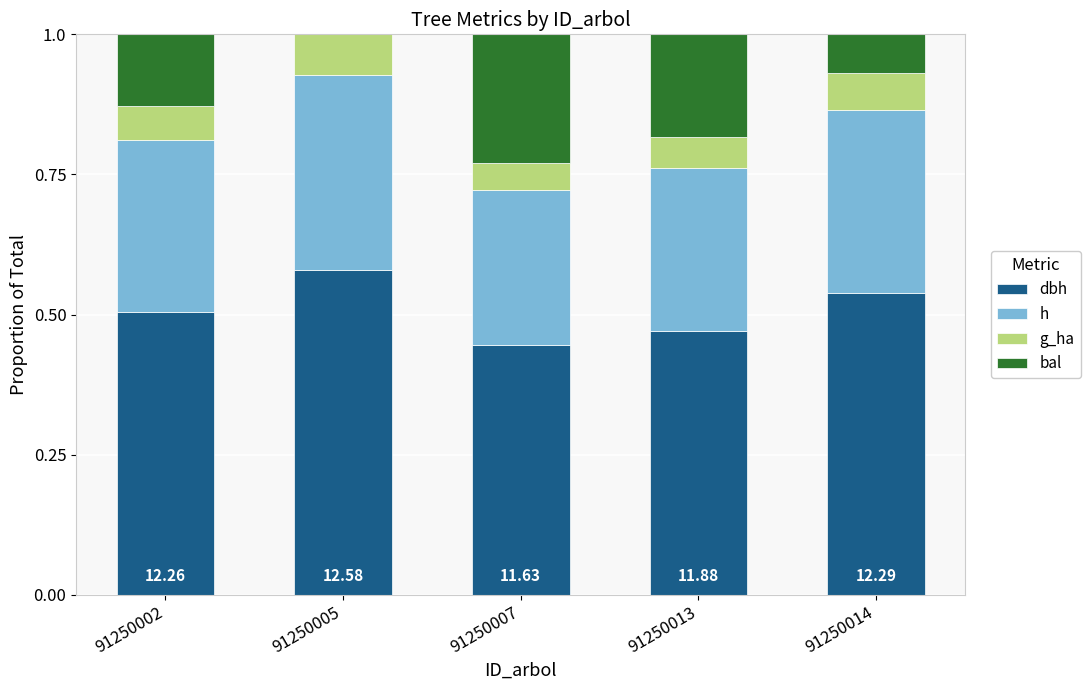

What is the total value across all series at 91250007?

1.0